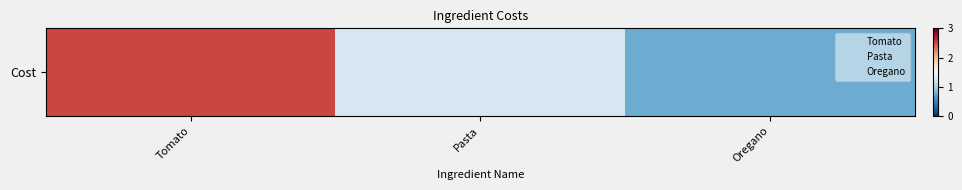

What is the minimum value shown in the chart?

0.8